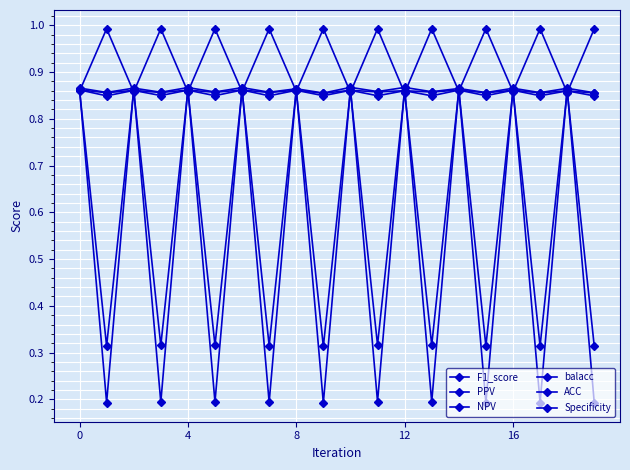

Does the chart have visible grid lines?

Yes